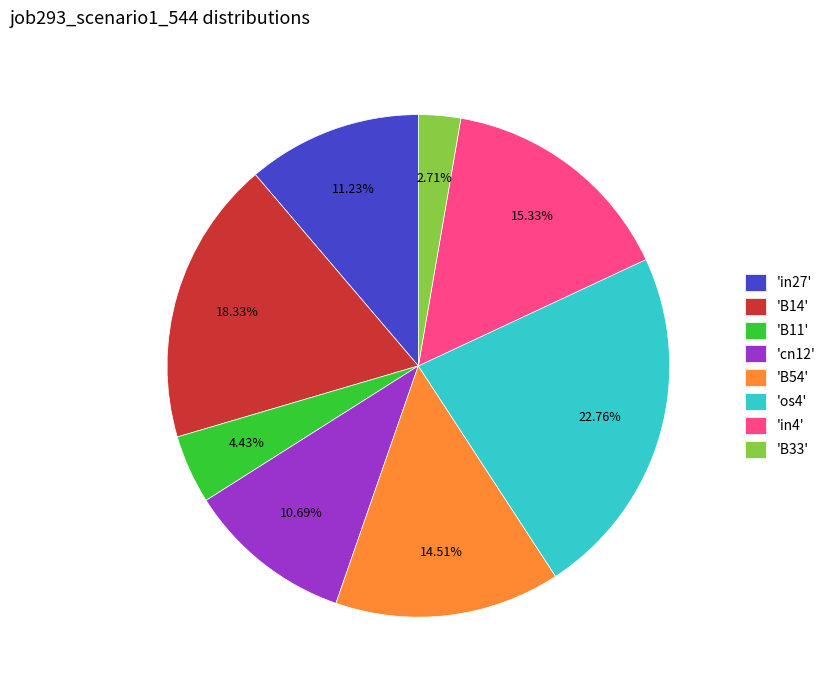

Combined, do 'cn12' and 'B54' account for over 50%?

No